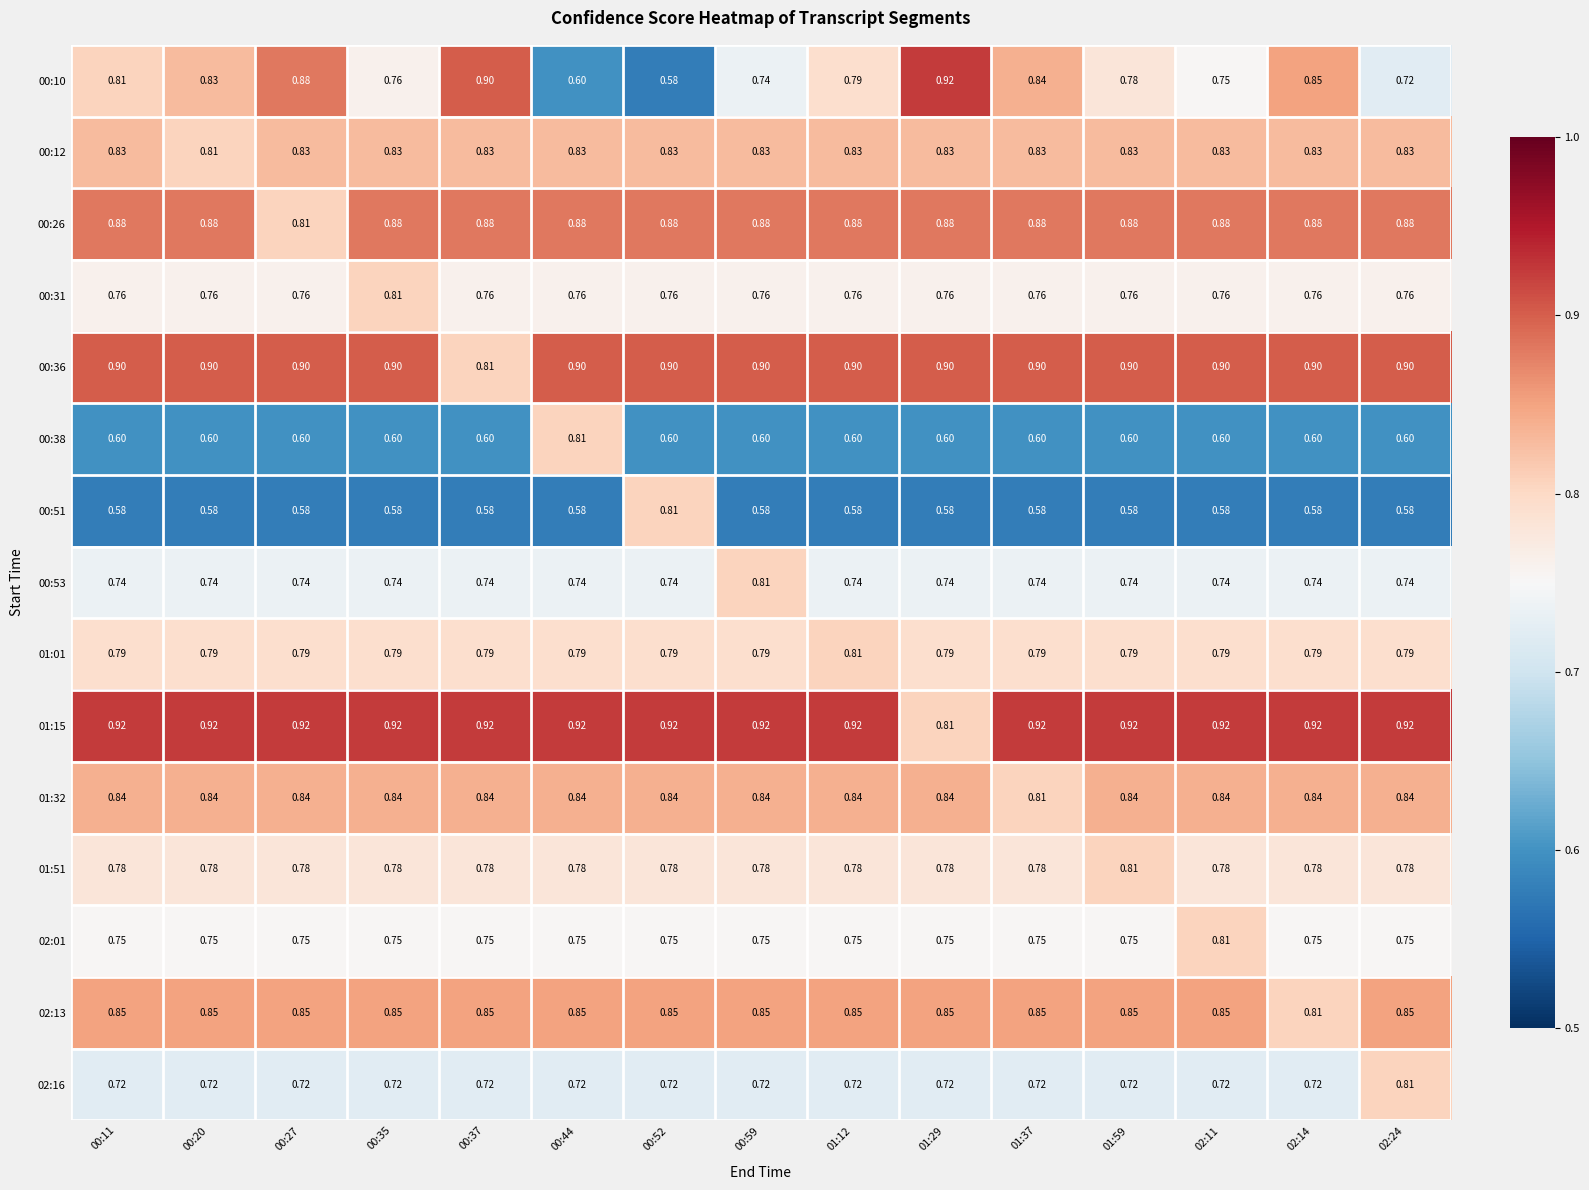

Is the value of 00:10 at 00:37 greater than the value of 02:16 at 00:27?

Yes